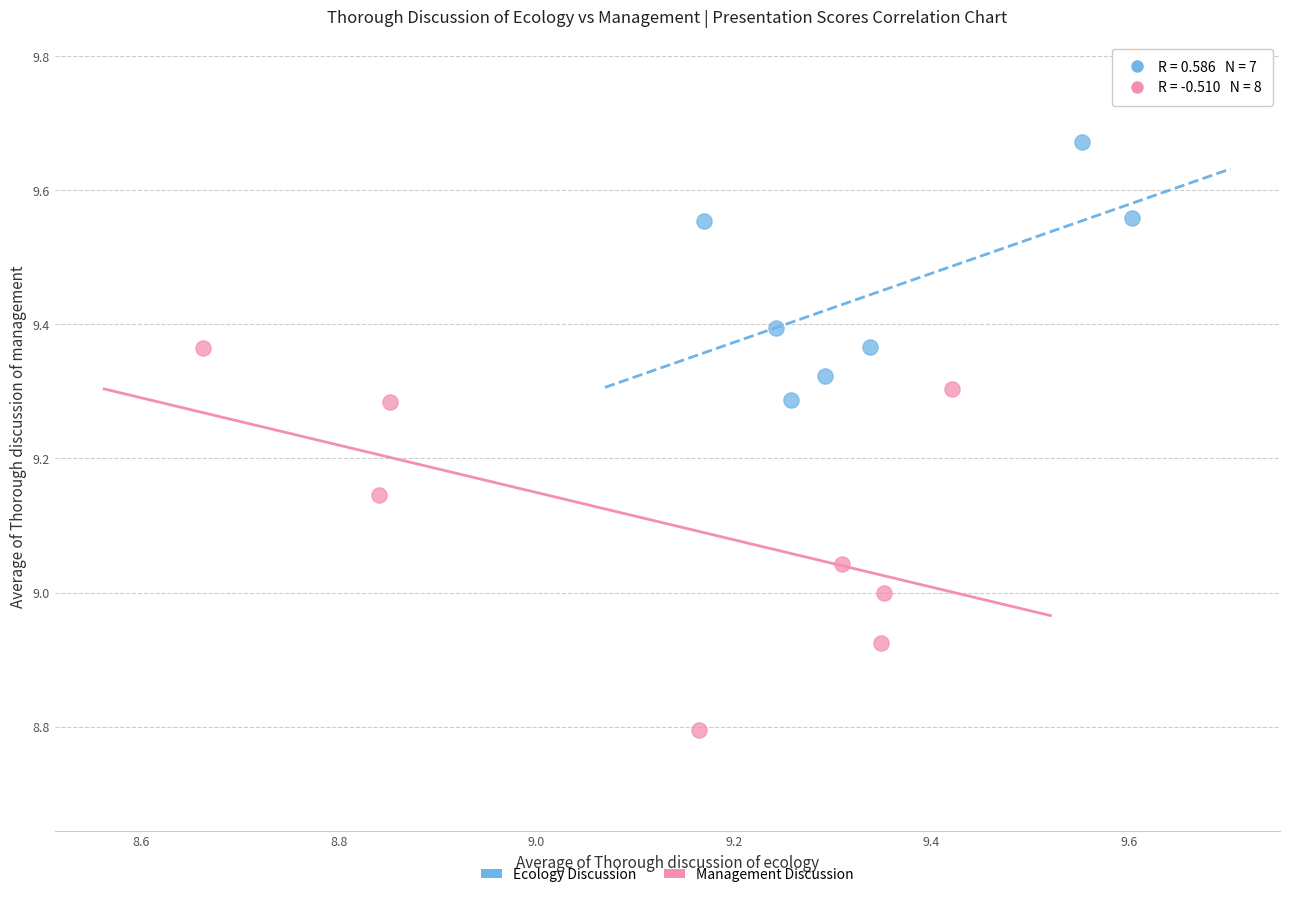

Which series contains the highest Y value?

Ecology Discussion